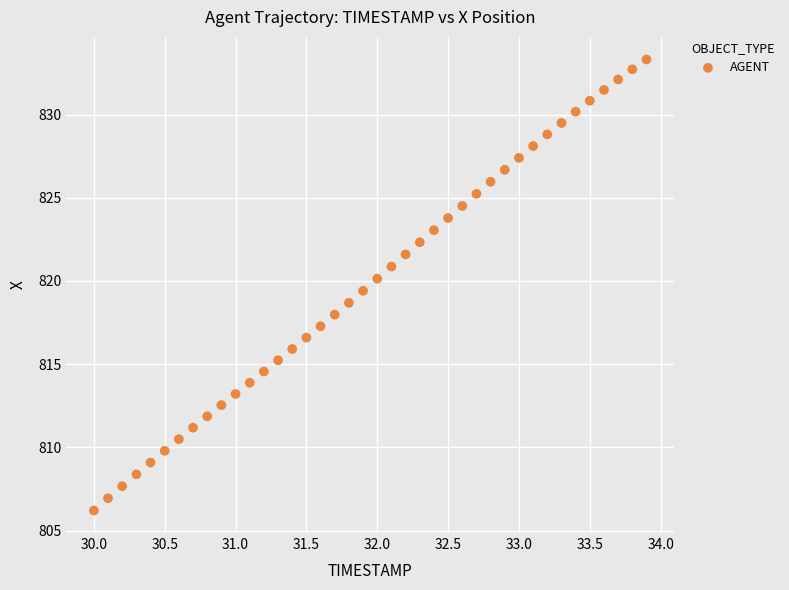

What is the range of Y values (max minus min)?

27.1